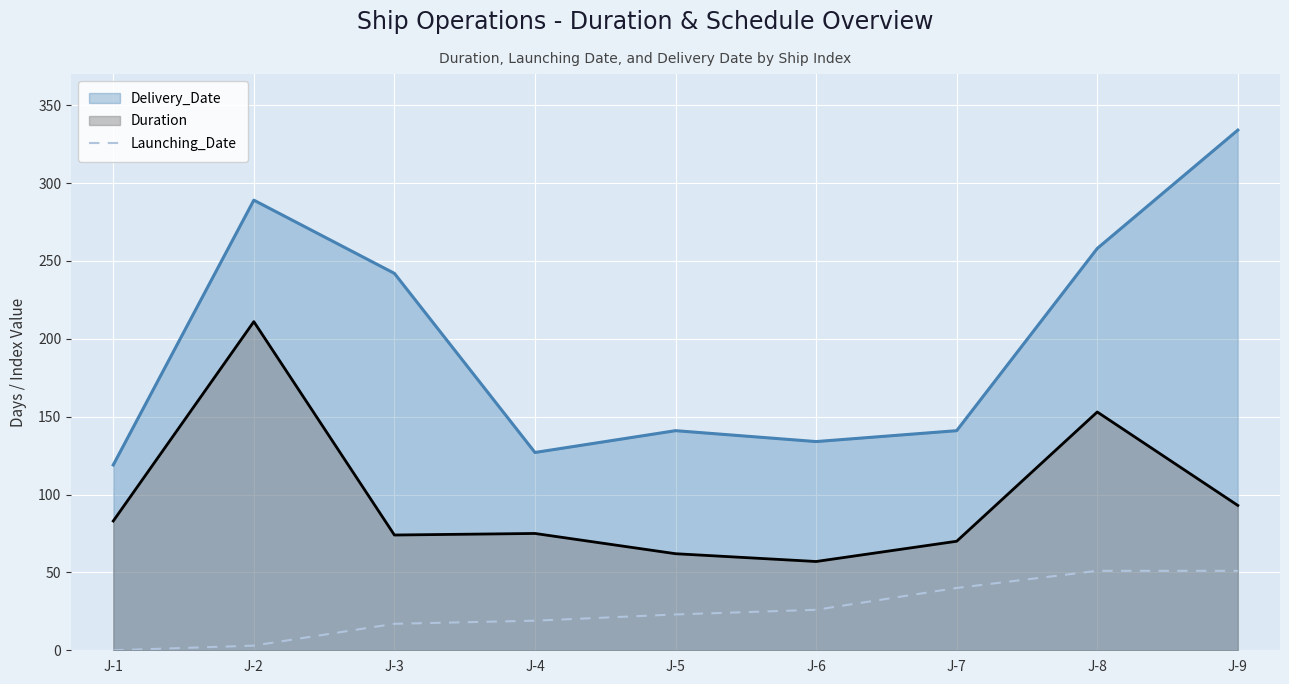

Which label corresponds to the smallest value in the chart?

J-1